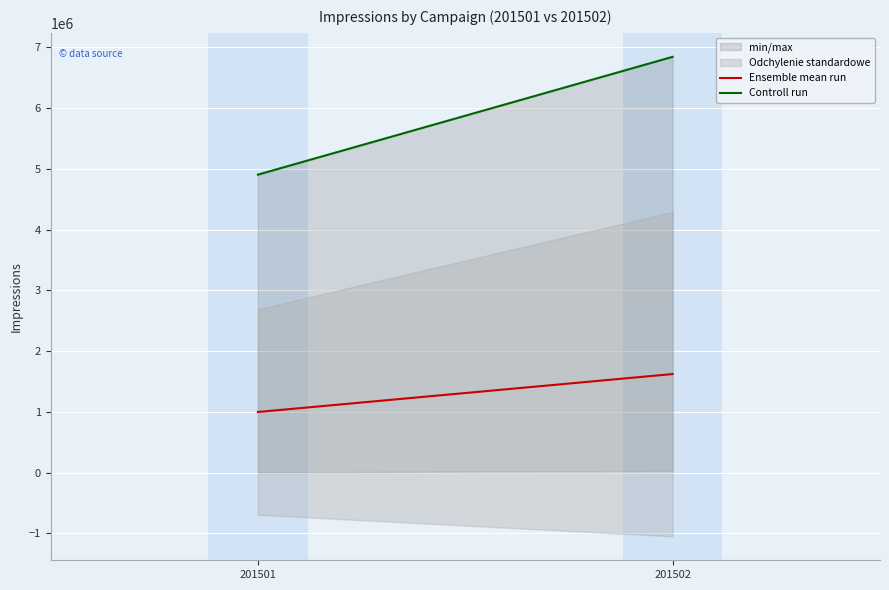

What is the difference between the Ensemble mean run values at 201502 and 201501?

624828.0